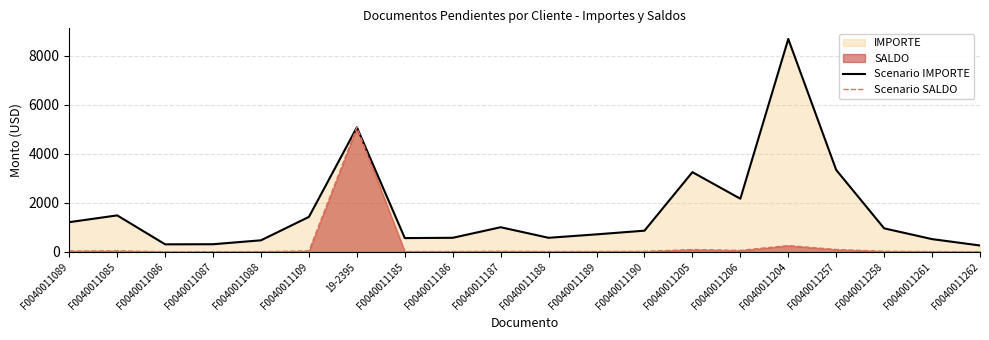

How many lines are shown in the chart?

2